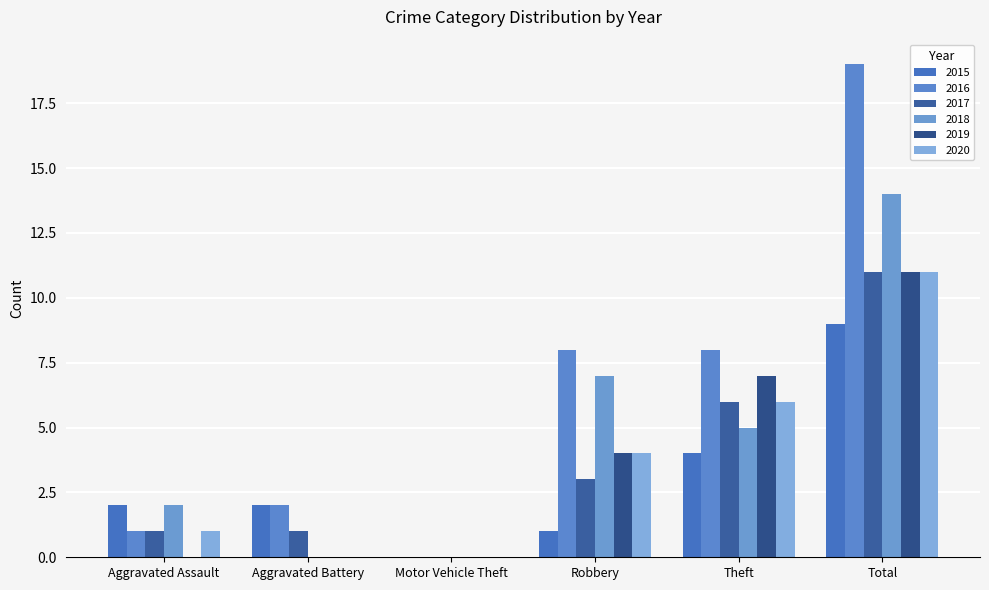

At how many categories does at least one series exceed 8?

1